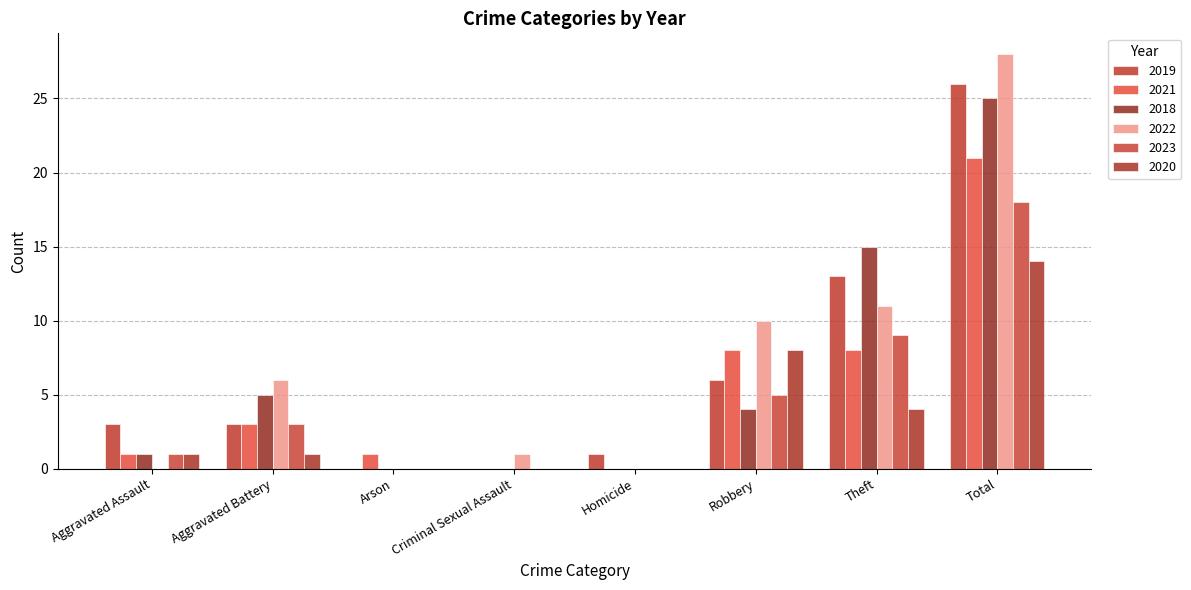

Where does the 2018 series first go above 4?

Aggravated Battery